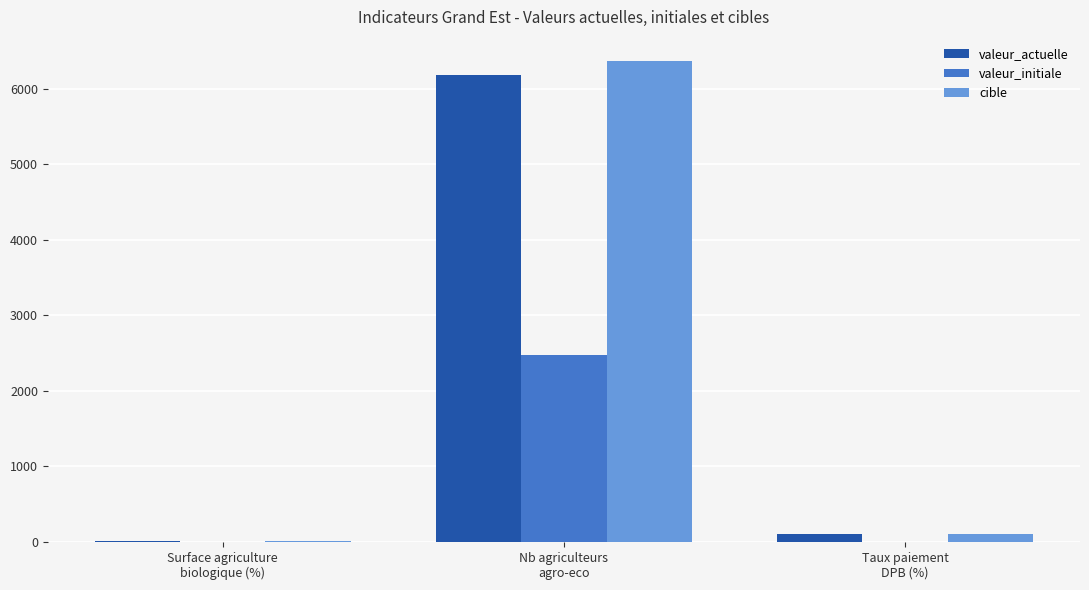

At which category is the sum across all series the highest?

Nb agriculteurs
agro-eco